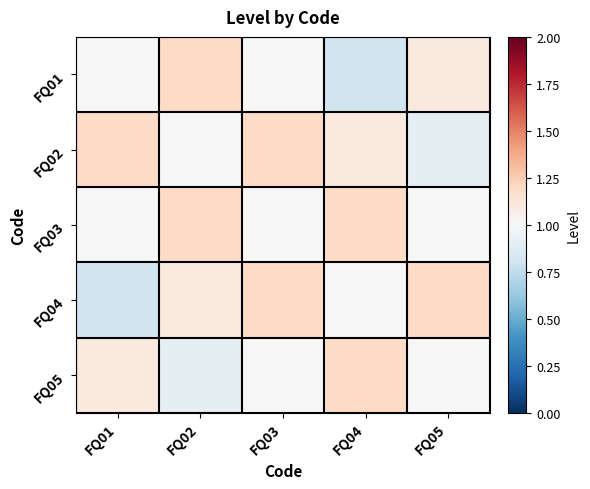

How many series are shown in this chart?

5